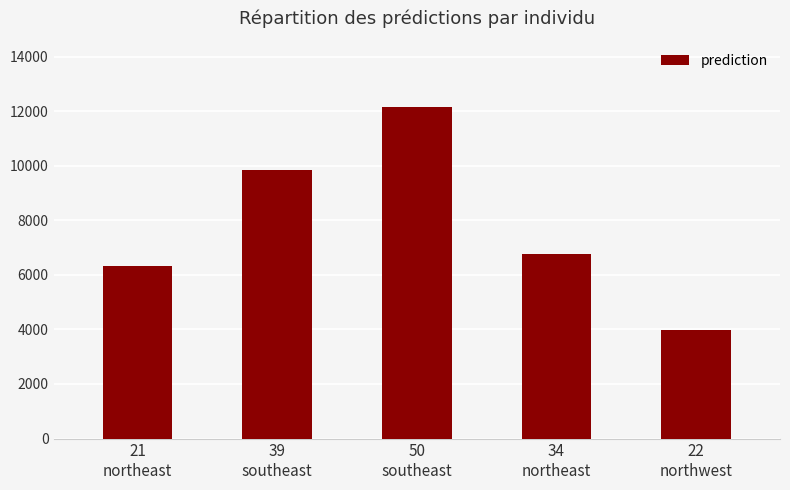

What is the maximum value shown in the chart?

12143.0